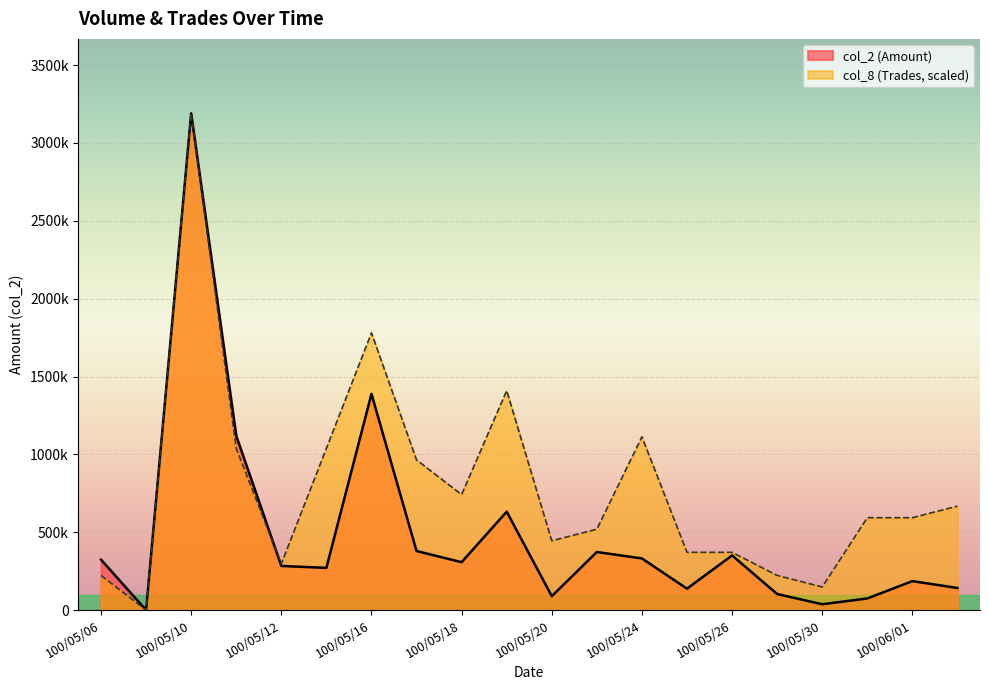

At which category is the sum across all series the highest?

100/05/10